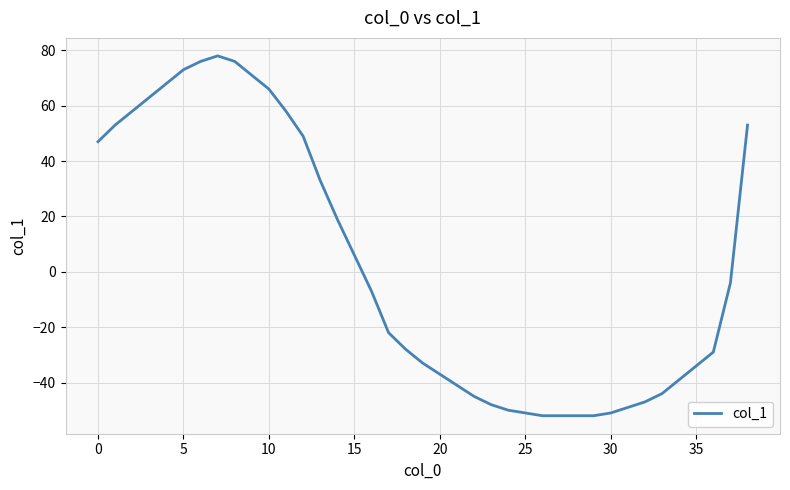

What is the smallest value displayed?

-52